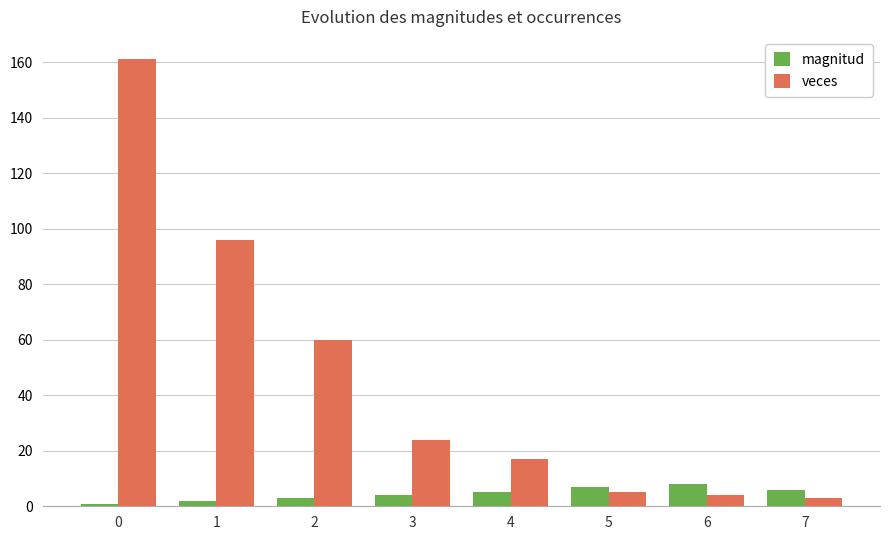

Reading left to right, transcribe all the data shown in this chart.

magnitud: 0=1	1=2	2=3	3=4	4=5	5=7	6=8	7=6
veces: 0=161	1=96	2=60	3=24	4=17	5=5	6=4	7=3